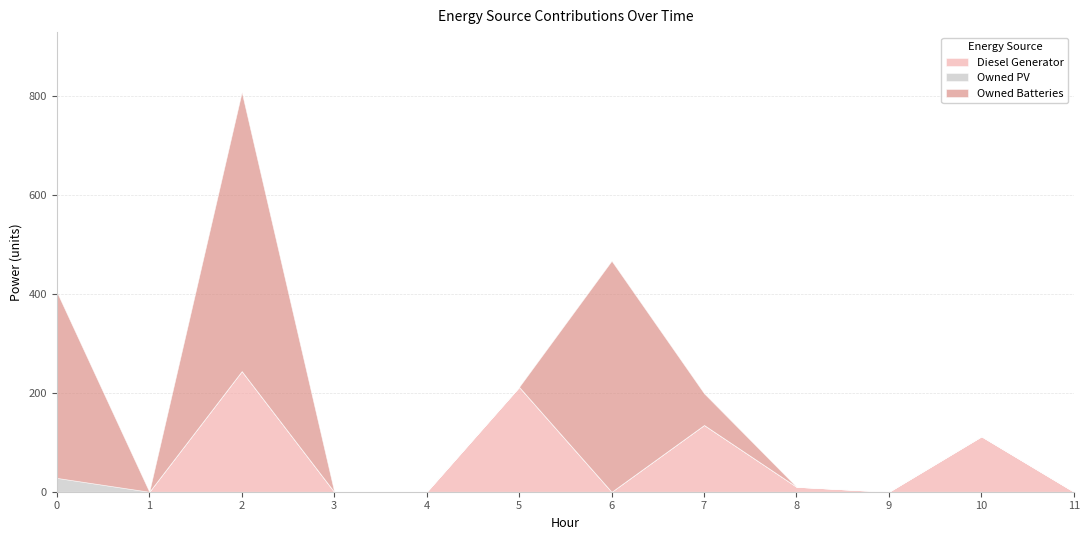

Reading left to right, what are all the values shown in this chart?

Diesel Generator: 0=0	1=0	2=244	3=0	4=0	5=212	6=0	7=135	8=10	9=0	10=112	11=0
Owned PV: 0=28	1=0	2=0	3=0	4=0	5=0	6=0	7=0	8=0	9=0	10=0	11=0
Owned Batteries: 0=376	1=0	2=564	3=0	4=0	5=0	6=467	7=64	8=0	9=0	10=0	11=0